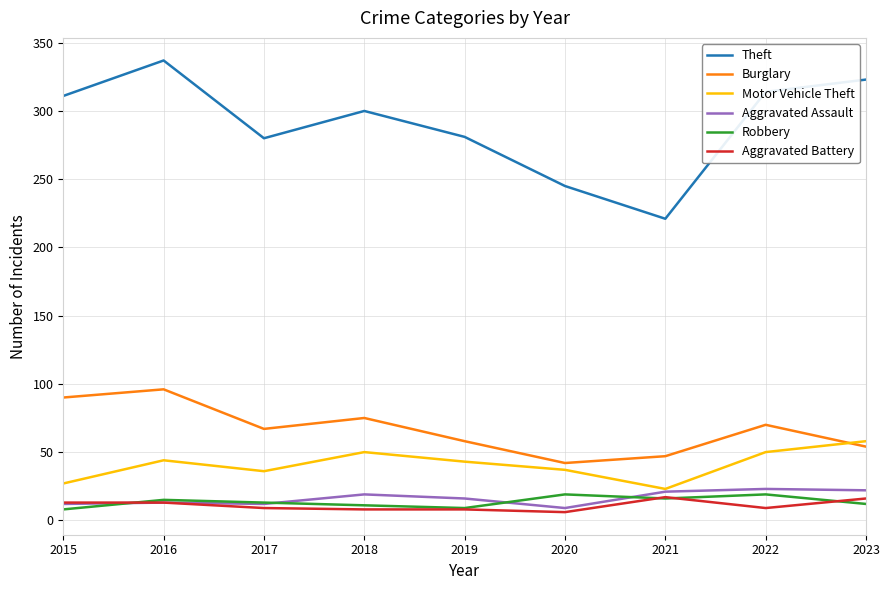

At how many categories does at least one series exceed 231?

8